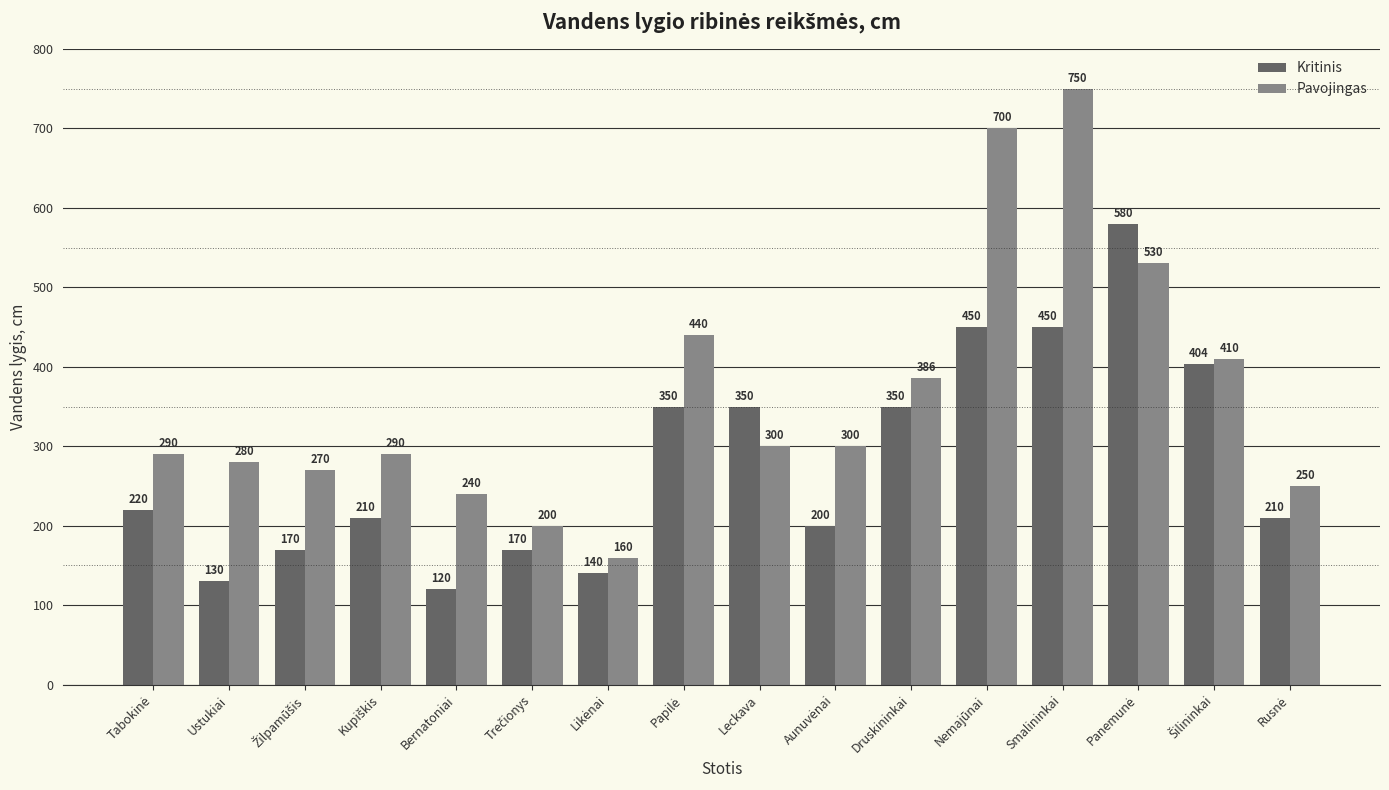

Which series has the largest range (max minus min)?

Pavojingas